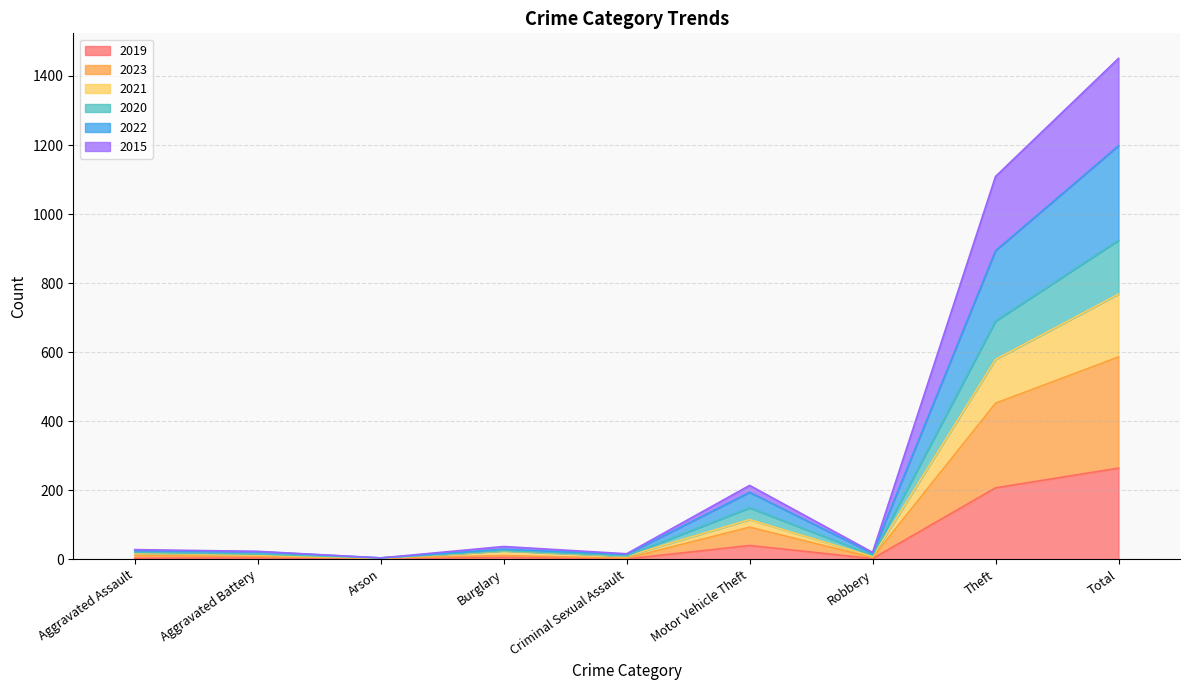

Count the number of categories in the chart.

9